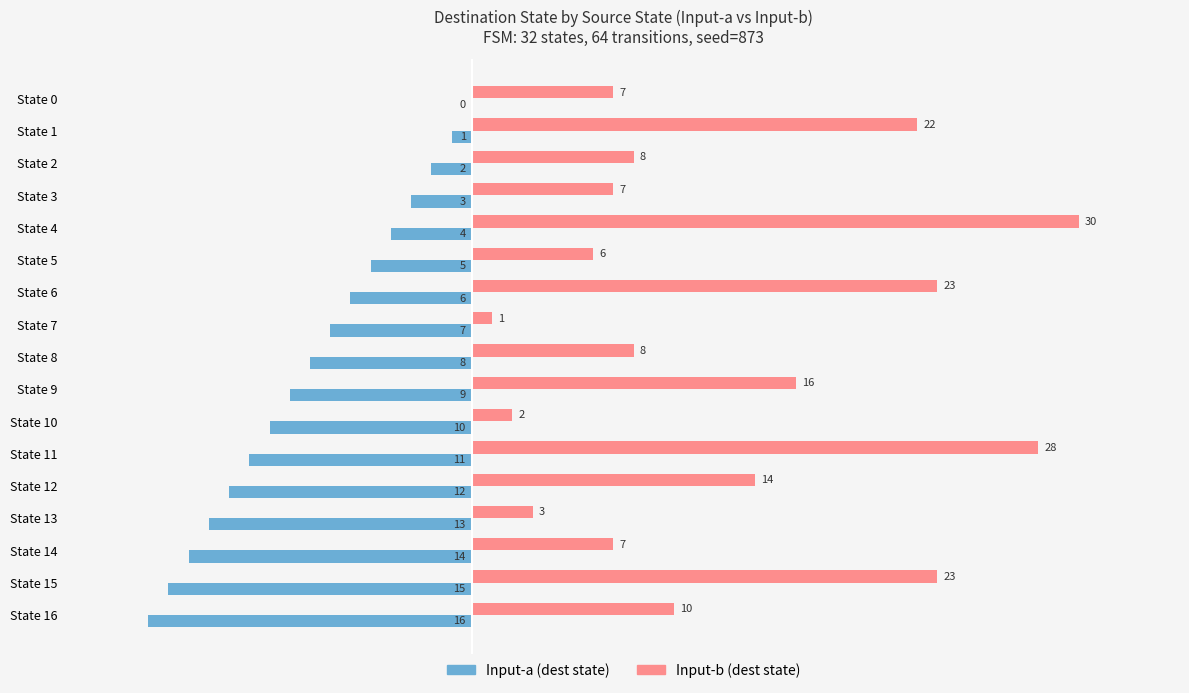

Which category has the highest value across all series?

State 4